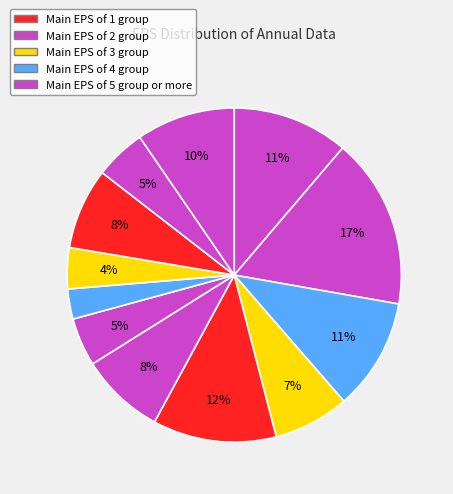

Count the number of slices in the pie.

12